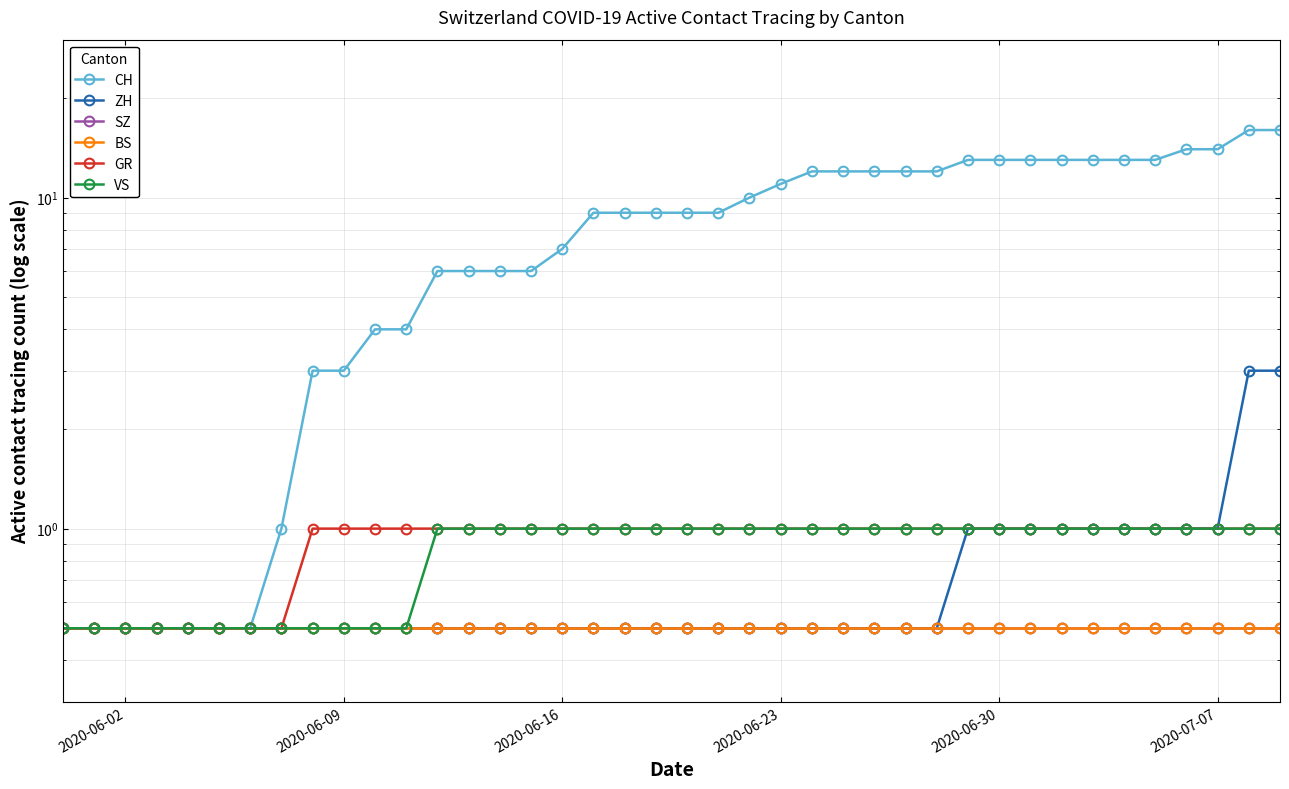

Which series has the widest spread of values?

CH